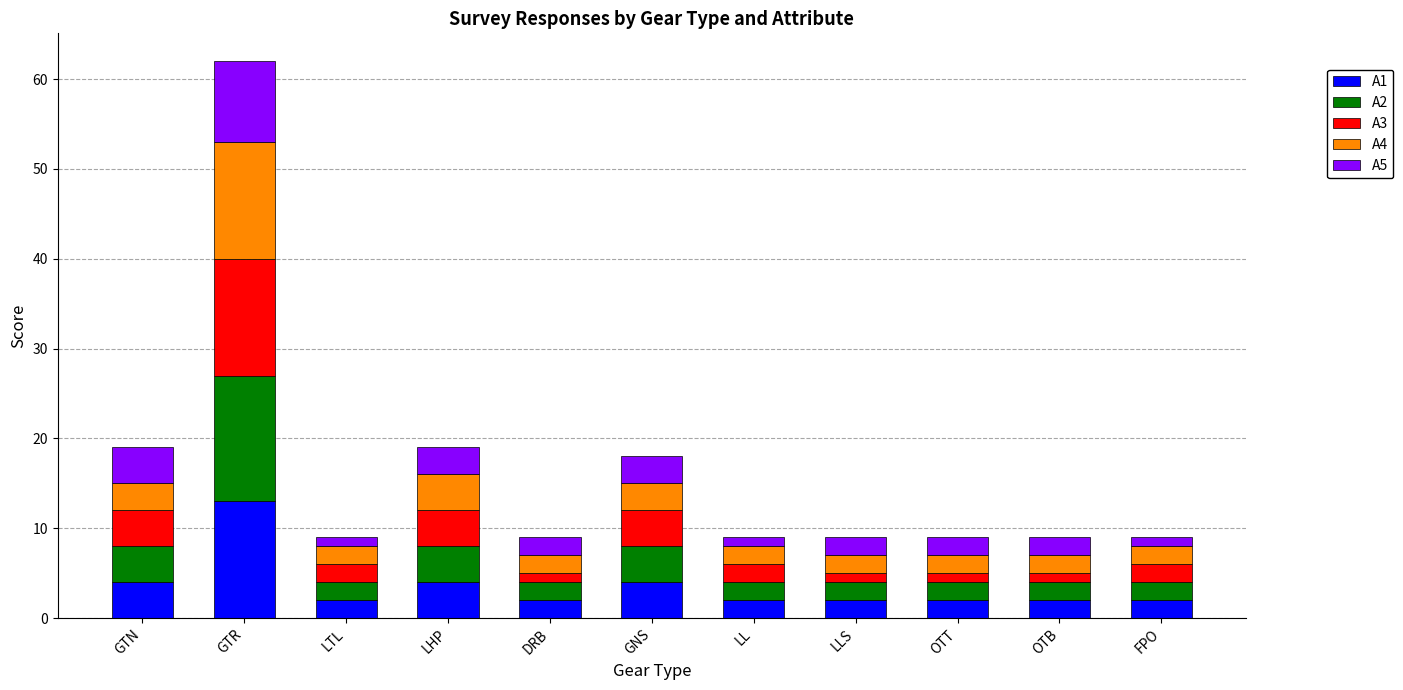

What is the total value across all series at GNS?

18